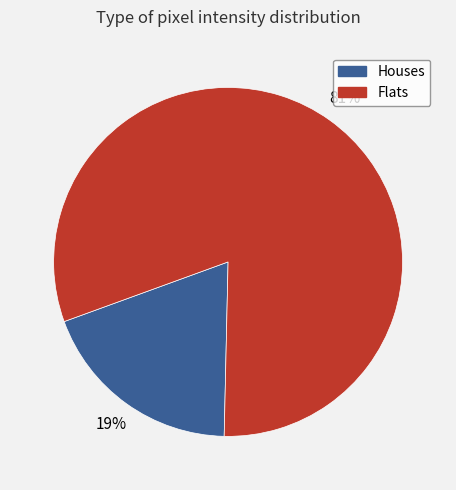

Combined, do Flats and Houses account for over 50%?

Yes